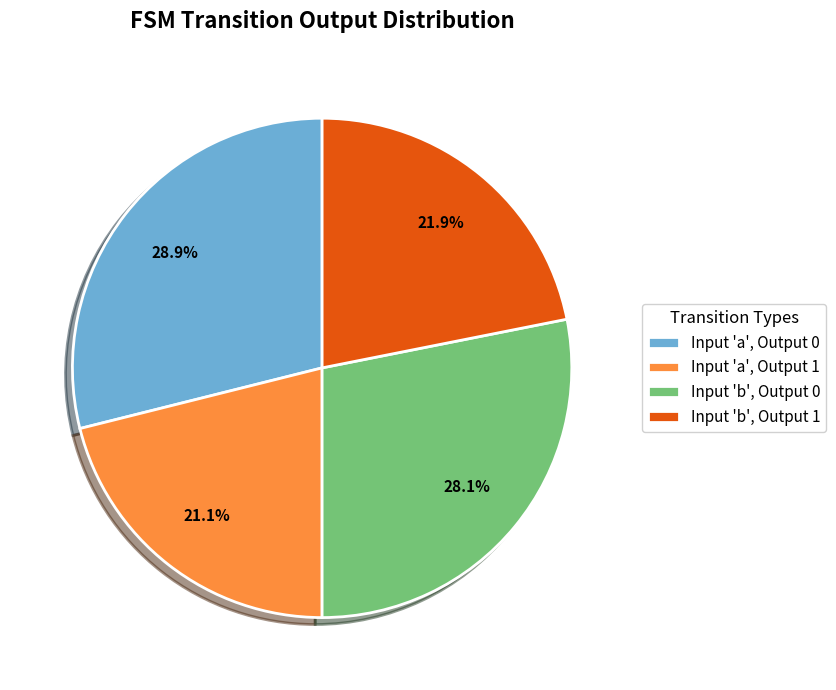

Which category has the biggest portion of the pie?

Input 'a', Output 0